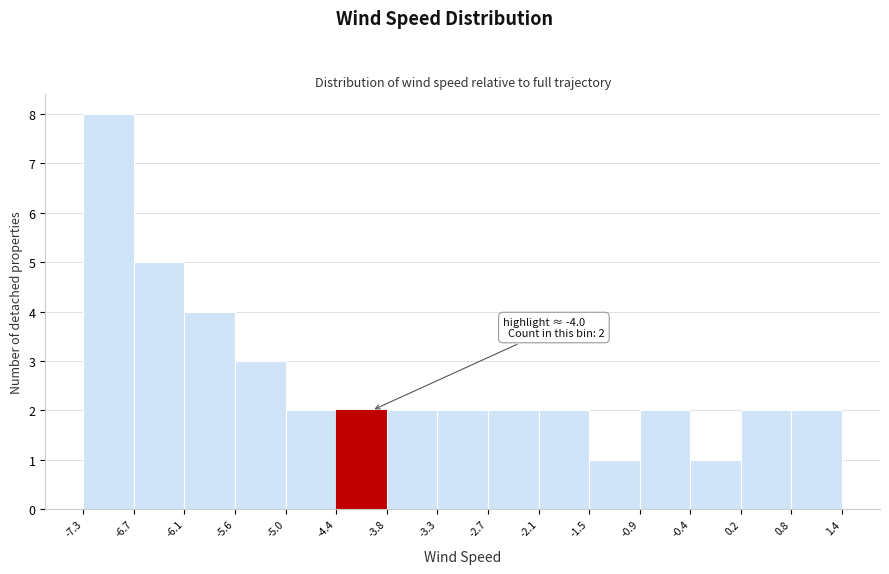

Which range on the x-axis has the tallest bar?

-7.3 to -6.7